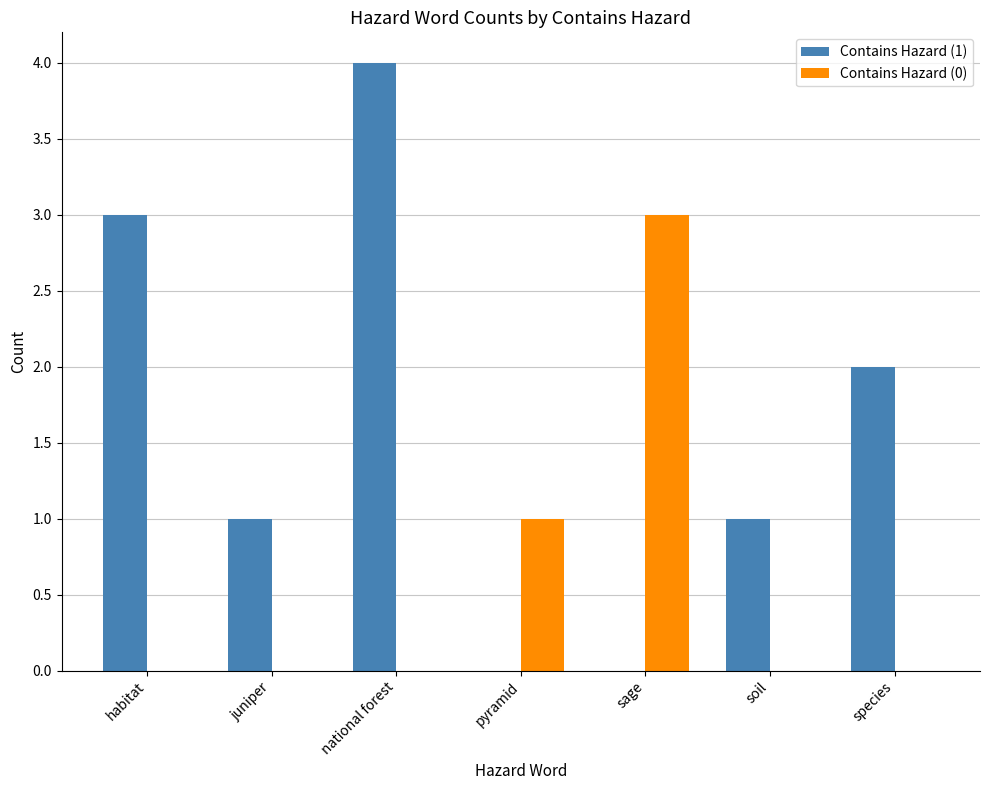

At which category is the sum across all series the highest?

national forest